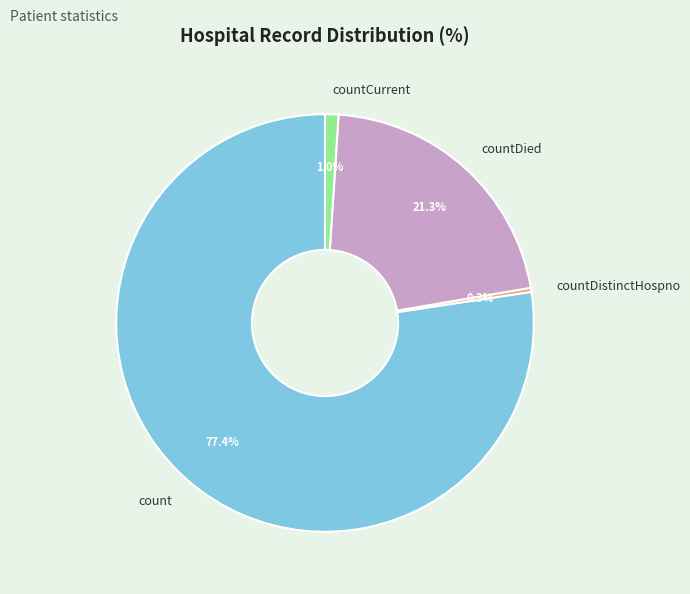

To the nearest percent, what portion does countDied represent?

21%